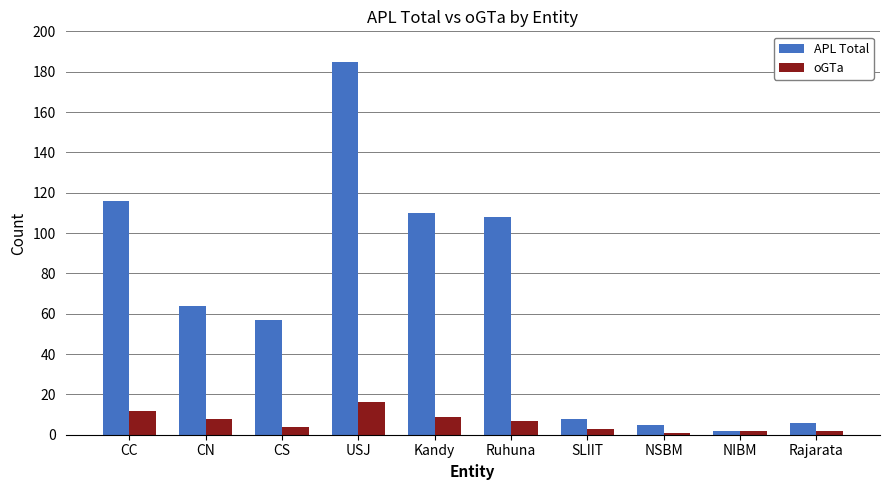

Reading left to right, list all the values displayed in this chart.

APL Total: CC=116	CN=64	CS=57	USJ=185	Kandy=110	Ruhuna=108	SLIIT=8	NSBM=5	NIBM=2	Rajarata=6
oGTa: CC=12	CN=8	CS=4	USJ=16	Kandy=9	Ruhuna=7	SLIIT=3	NSBM=1	NIBM=2	Rajarata=2